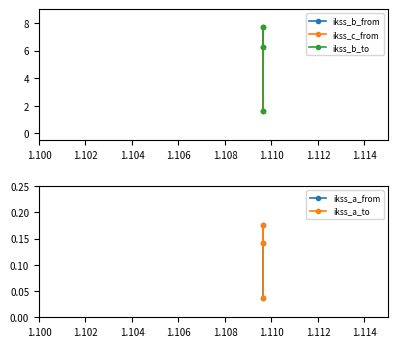

How many values in the ikss_b_to series exceed 6?

2